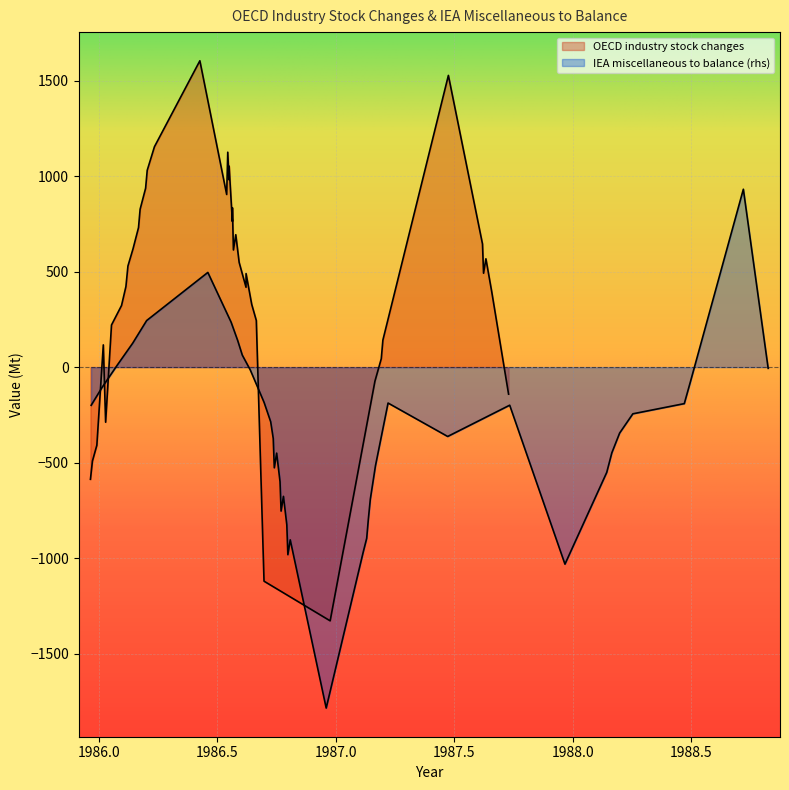

What is the sum of all OECD industry stock changes values?

16873.0